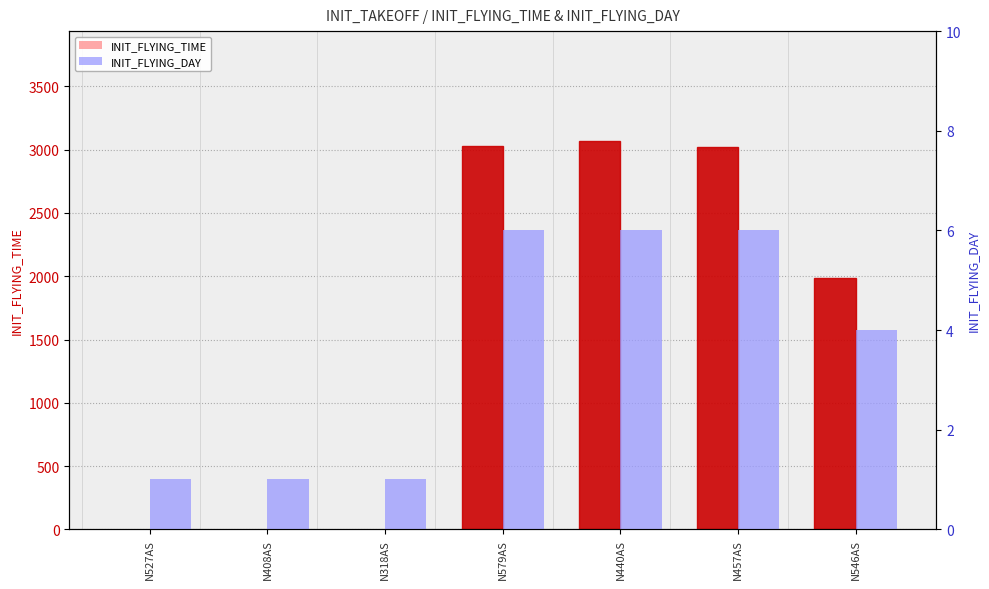

How many groups of bars are there?

7